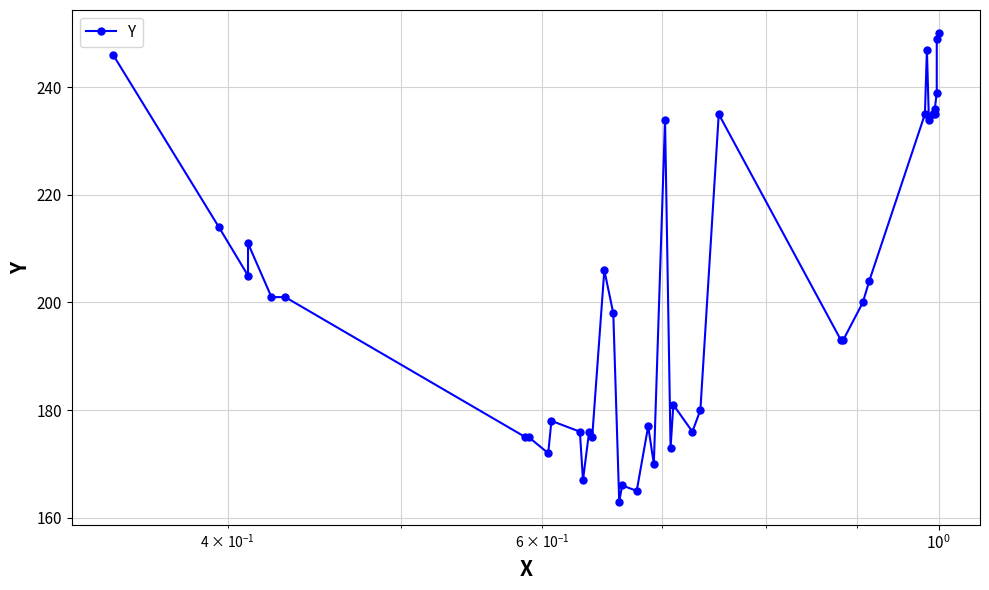

How many points are higher than both their immediate neighbors (excluding endpoints)?

10